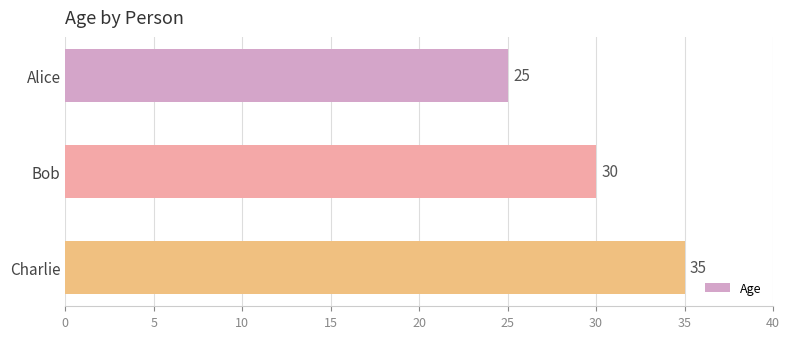

Reading top to bottom, what are all the values shown in this chart?

Alice=25	Bob=30	Charlie=35